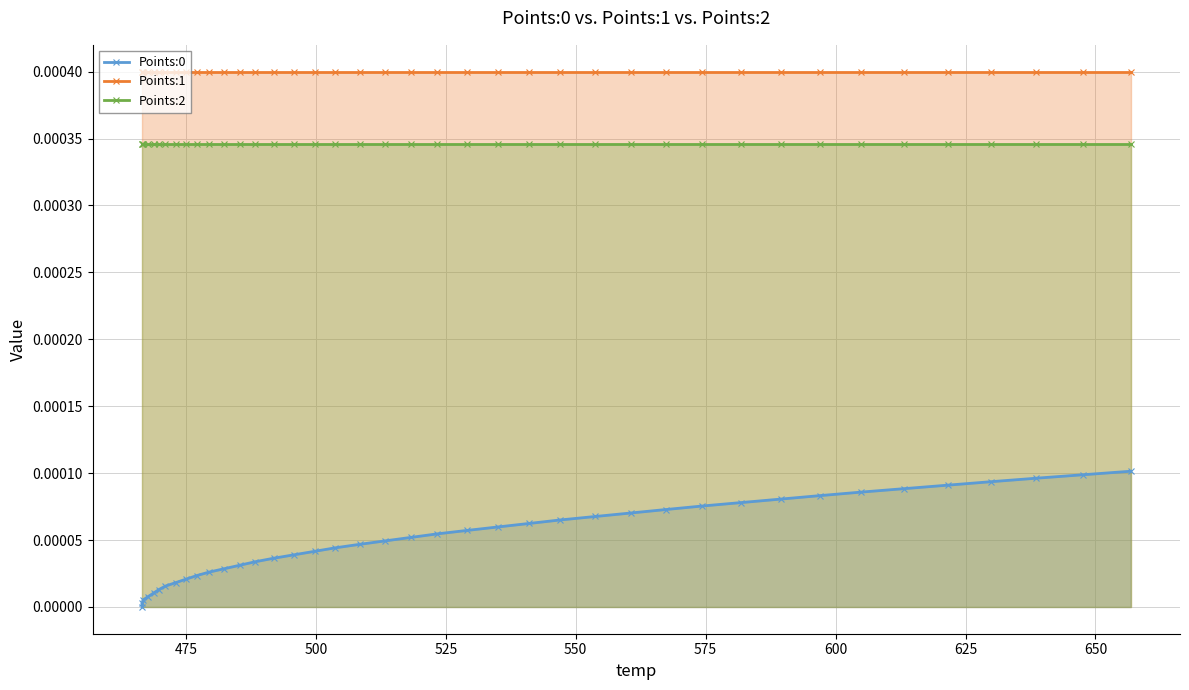

True or false: Points:2 and Points:0 cross at least once.

False